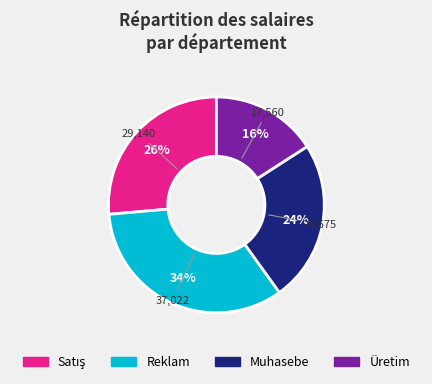

Between Muhasebe and Reklam, which is larger?

Reklam